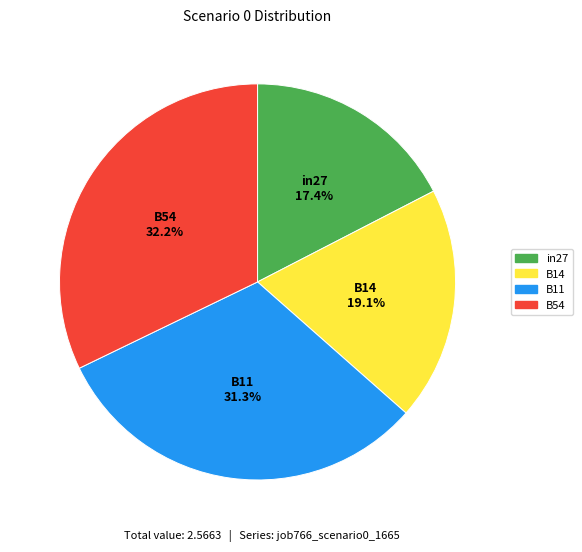

Does any single category account for the majority?

No